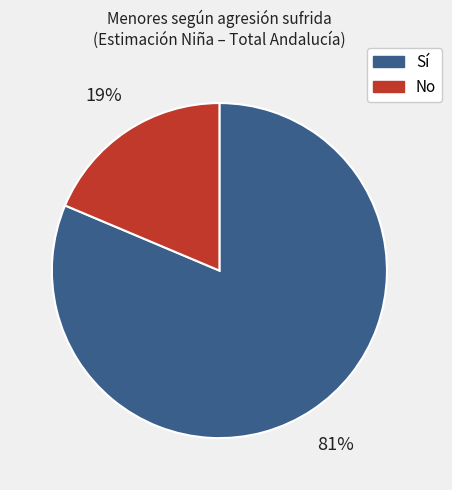

To the nearest percent, what portion does No represent?

19%